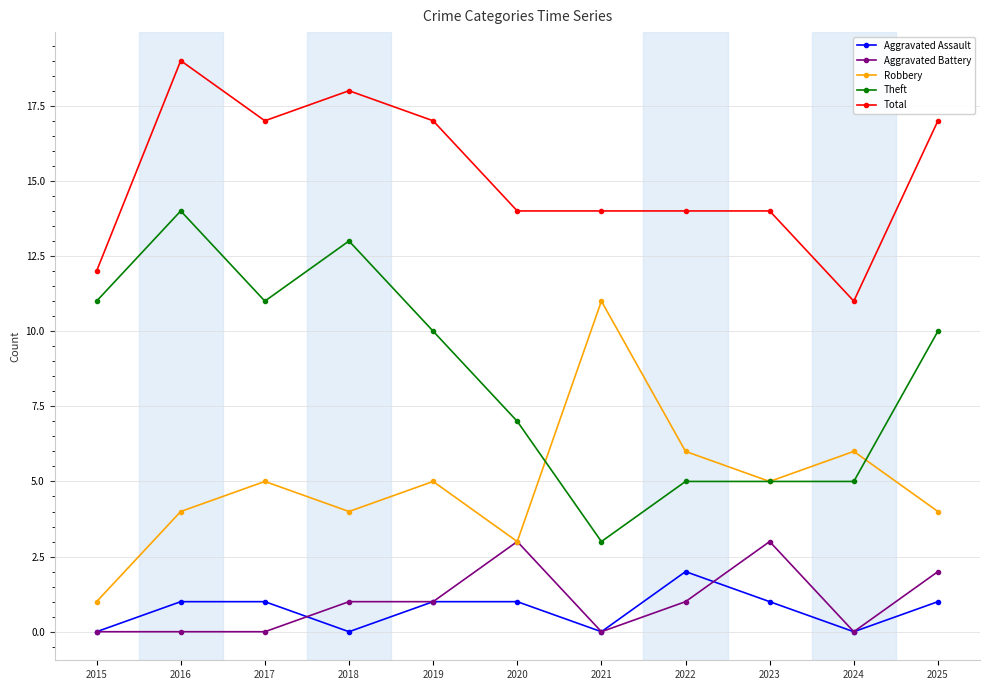

Reading left to right, extract all data points from this chart.

Aggravated Assault: 0	1	1	0	1	1	0	2	1	0	1
Aggravated Battery: 0	0	0	1	1	3	0	1	3	0	2
Robbery: 1	4	5	4	5	3	11	6	5	6	4
Theft: 11	14	11	13	10	7	3	5	5	5	10
Total: 12	19	17	18	17	14	14	14	14	11	17